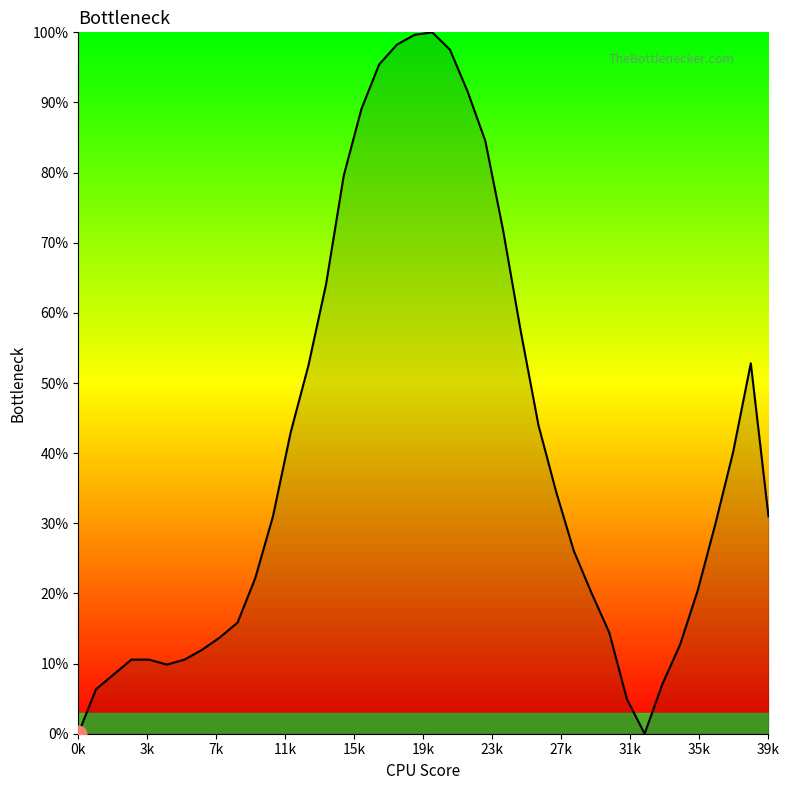

Does the chart display data point markers on the line(s)?

No